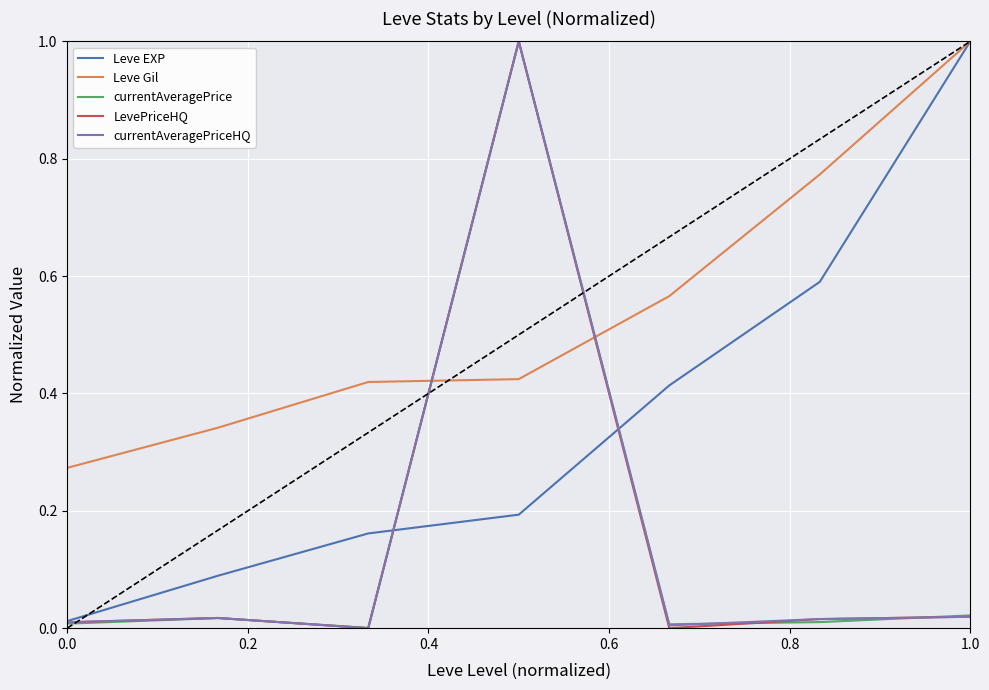

How many intersections are there between currentAveragePrice and Leve Gil?

2